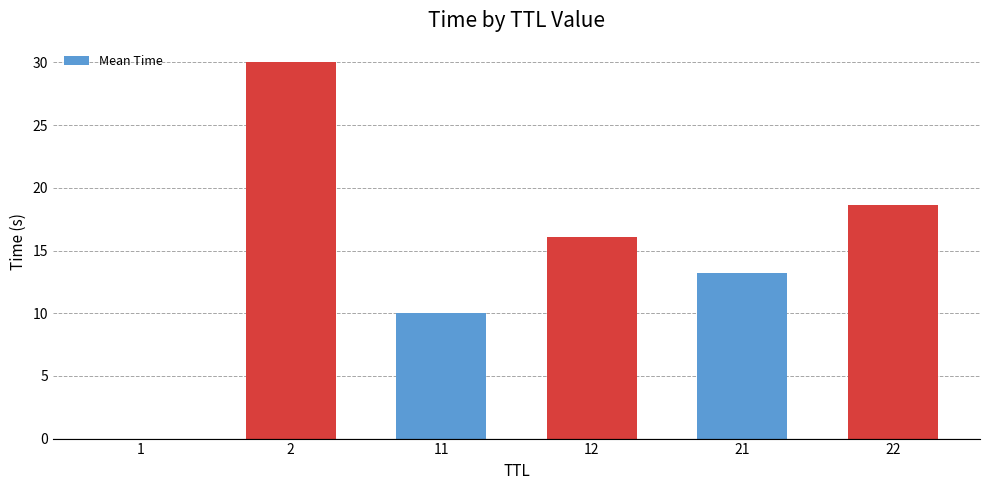

What is the sum of all values?

87.9